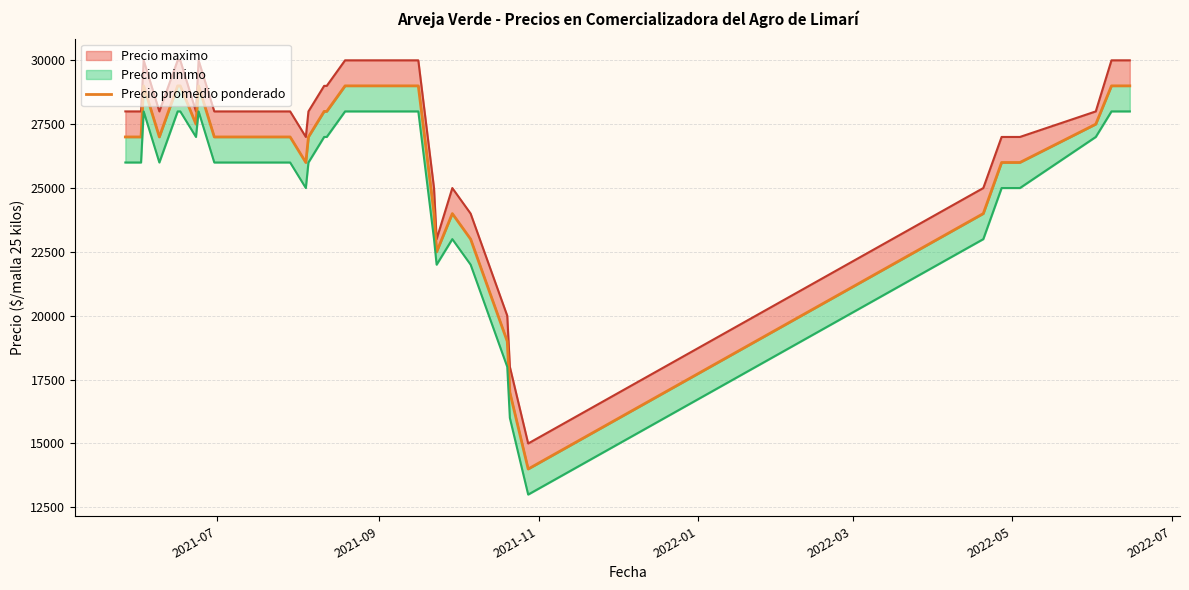

How many data points are above 27000?

18